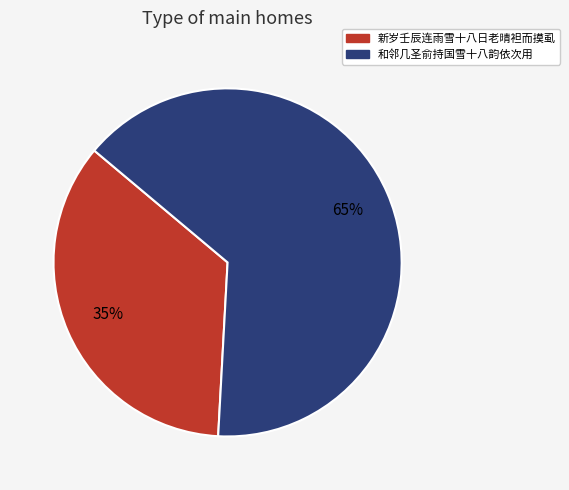

What is the largest slice in the pie chart?

和邻几圣俞持国雪十八韵依次用